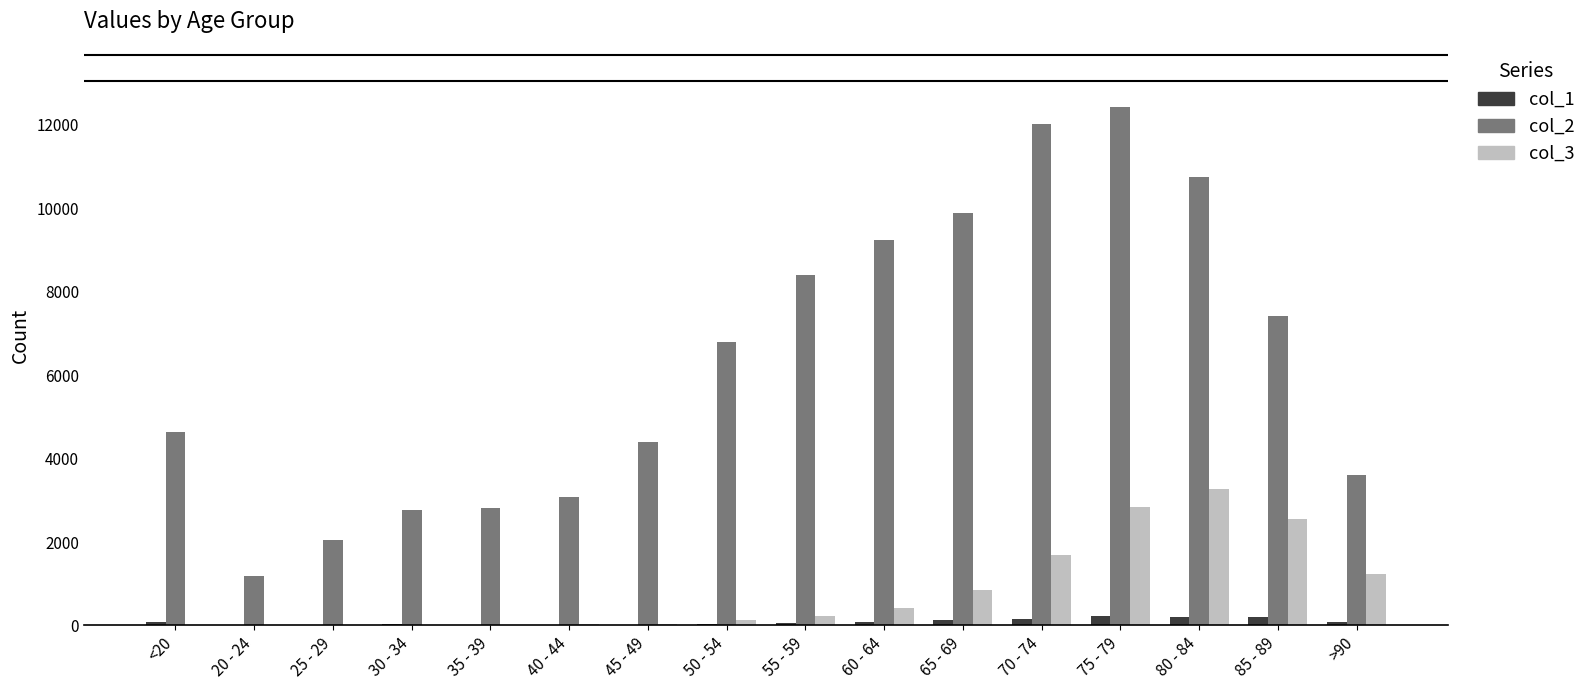

The value of col_2 at 70 - 74 is 20121. True or false?

False